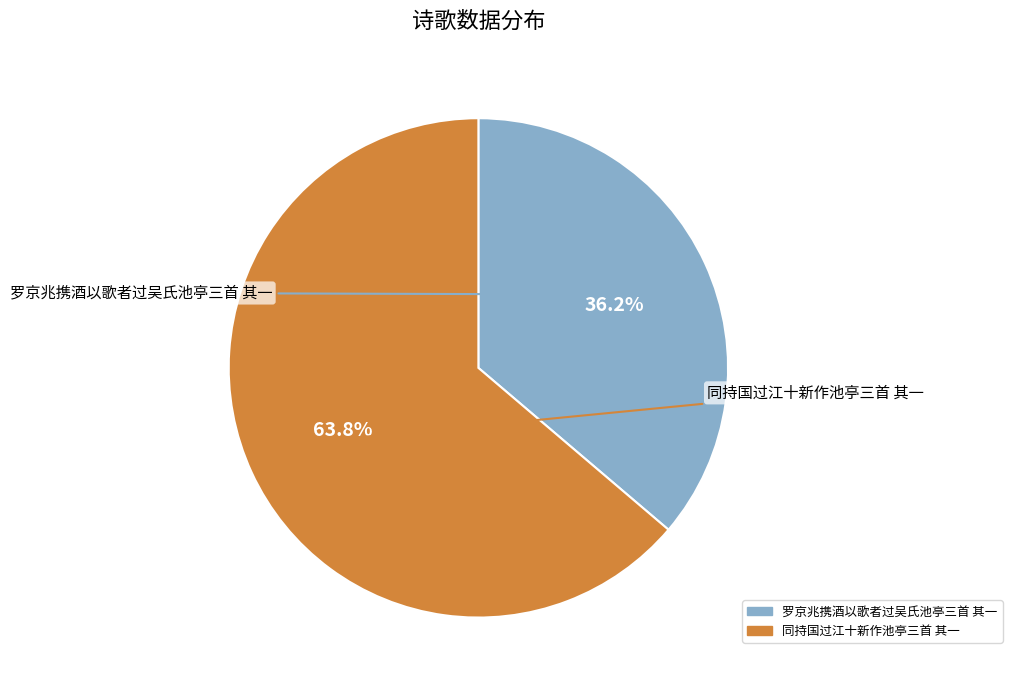

Which has a higher value, 罗京兆携酒以歌者过吴氏池亭三首 其一 or 同持国过江十新作池亭三首 其一?

同持国过江十新作池亭三首 其一